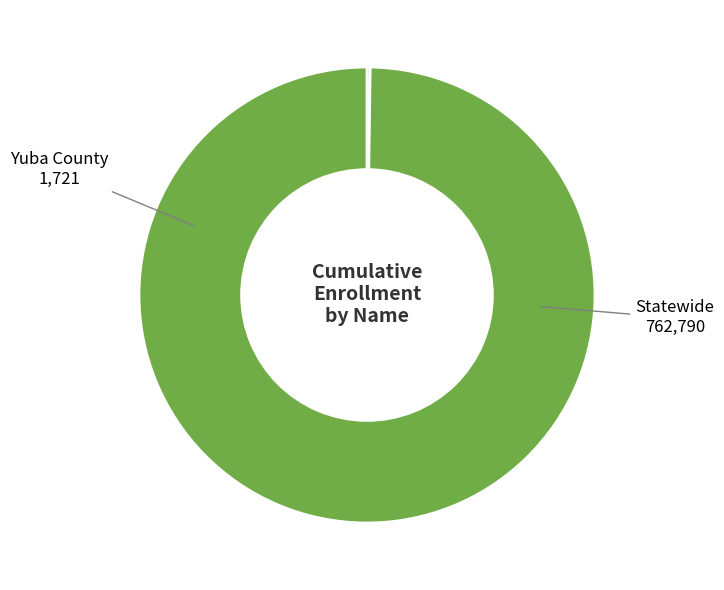

Is there a majority slice in this chart?

Yes